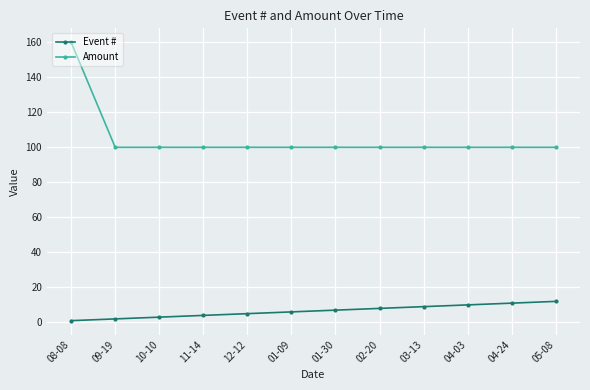

At how many categories does at least one series exceed 56?

12